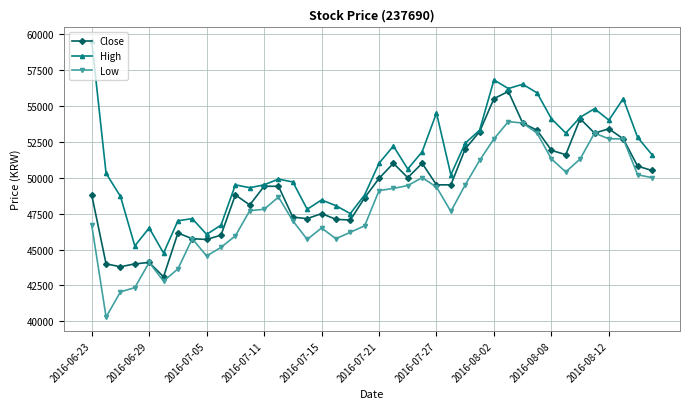

What is the greatest value displayed?

59500